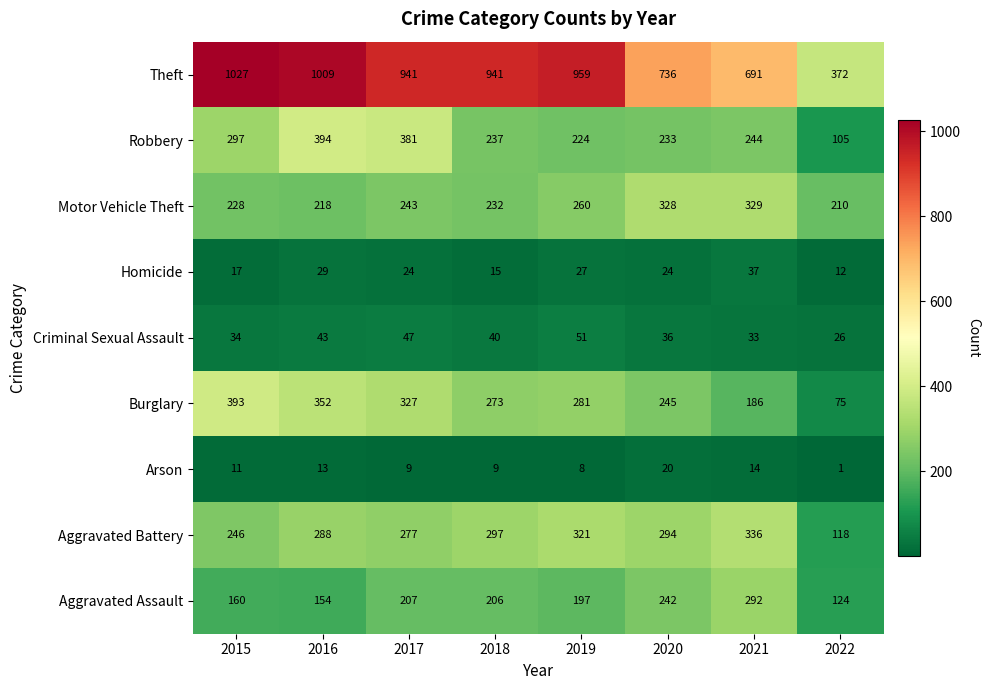

Which series changed the most between 2018 and 2019?

Motor Vehicle Theft